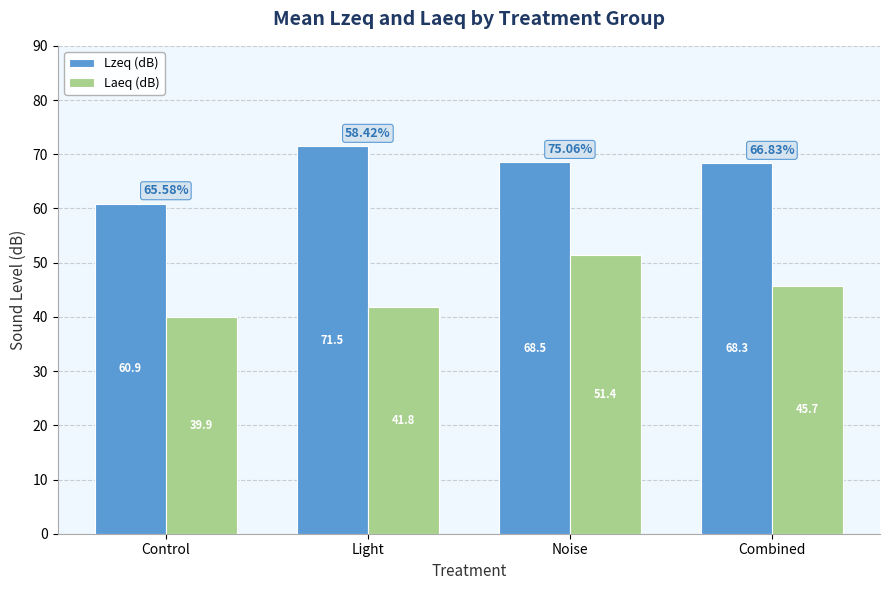

Rank the series at Light from highest to lowest value.

Lzeq (dB), Laeq (dB)